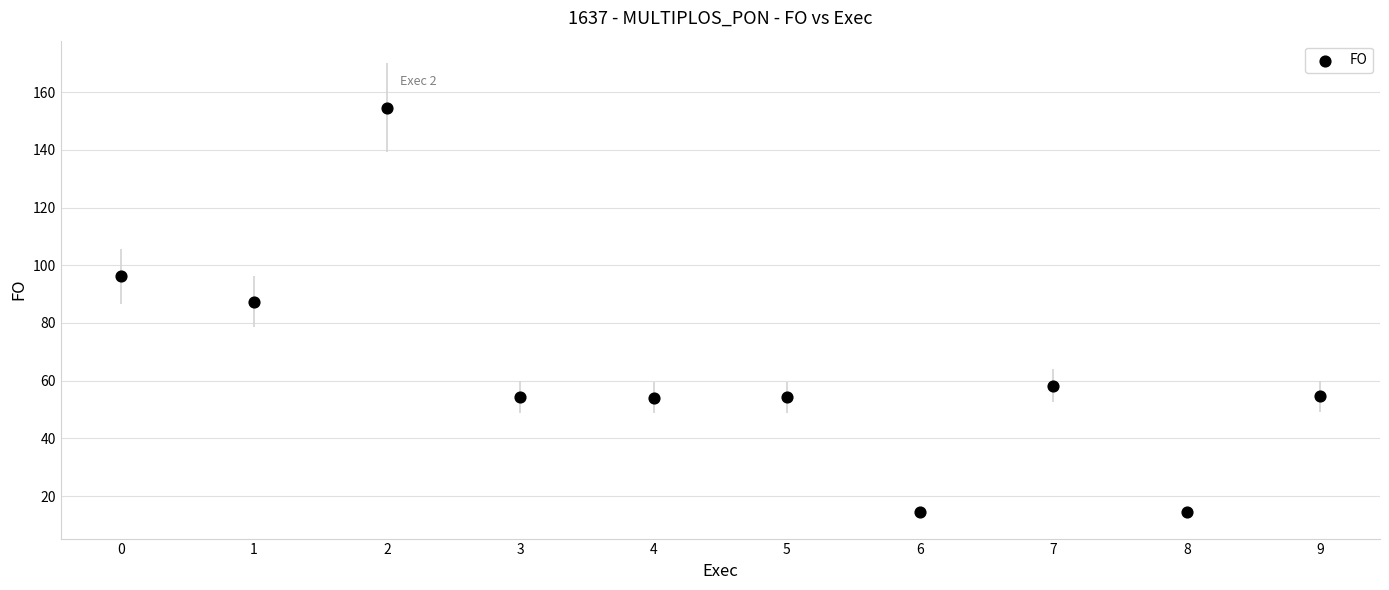

What is the average Y value?

64.3